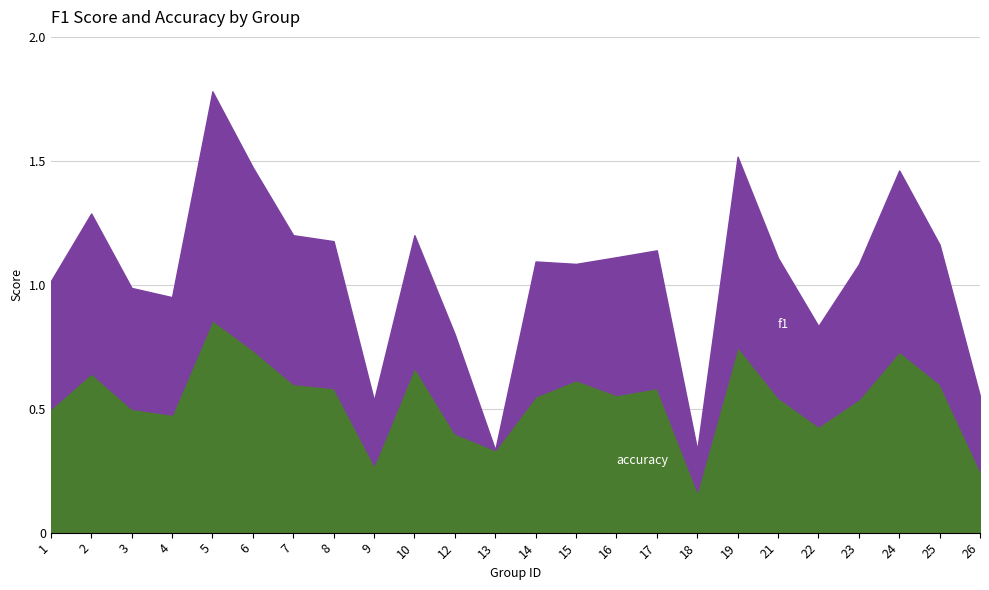

List the series in order of their overall mean, highest first.

accuracy, f1